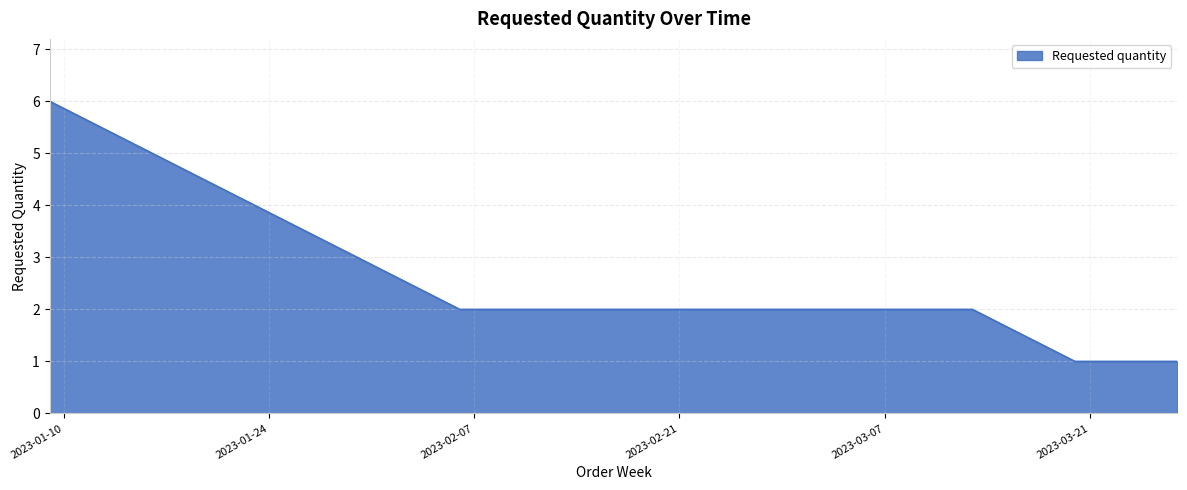

Does the chart display data point markers on the line(s)?

No